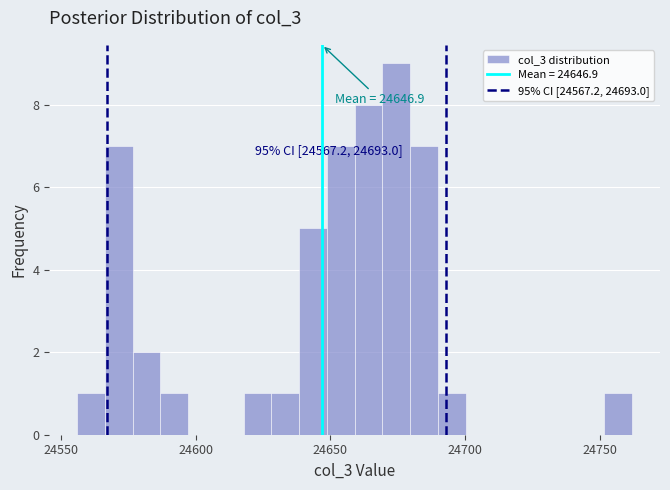

Read against the x-axis, roughly where is the centre of the tallest bar?

24675